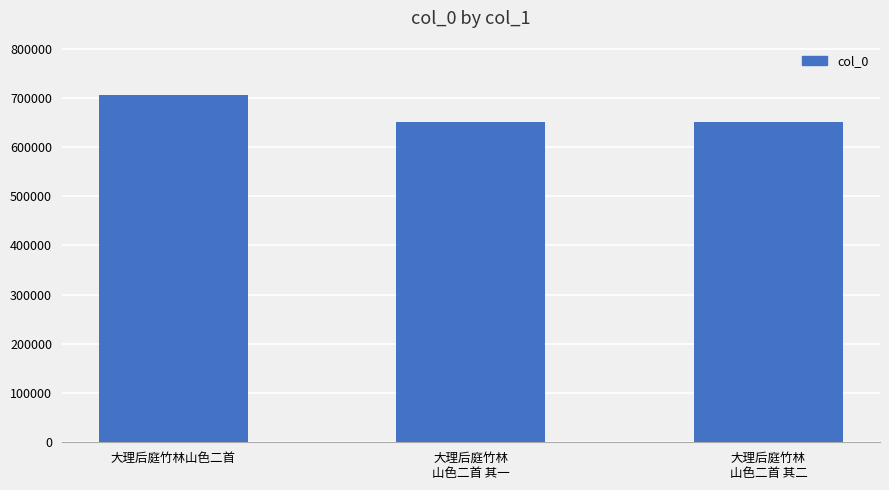

The chart shows a value of 155068 at 大理后庭竹林
山色二首 其一. True or false?

False